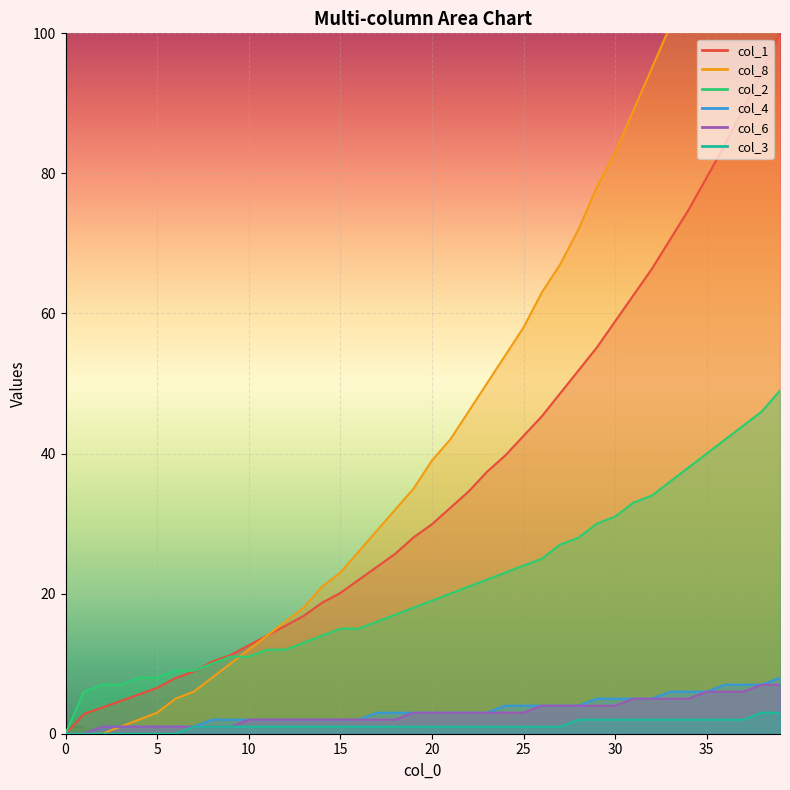

What is the spread (max minus min) of values at 23?

49.0